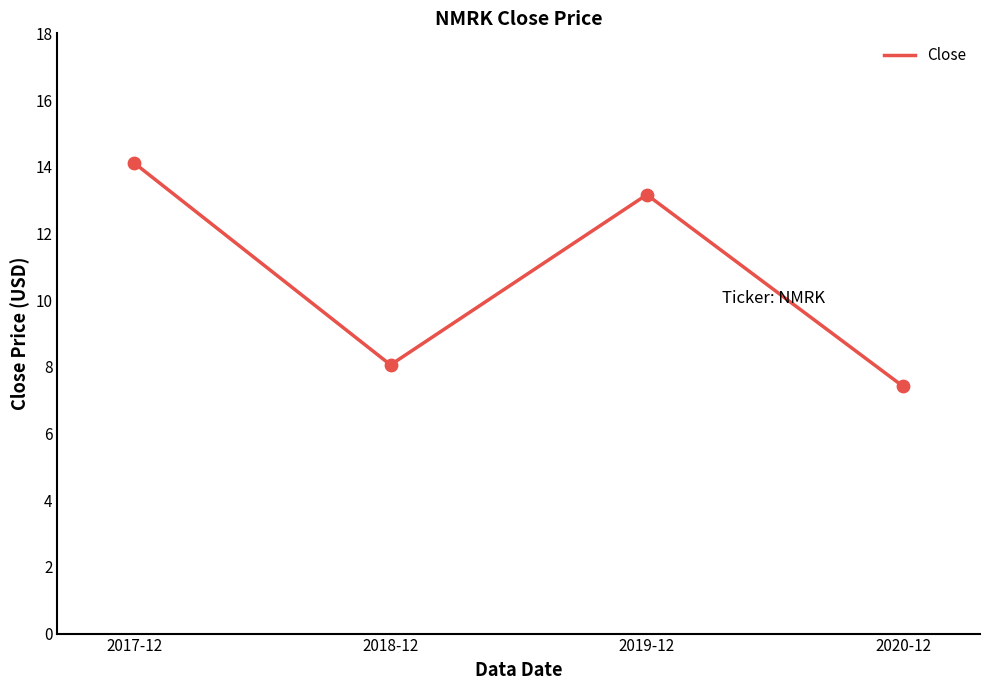

Approximately how many times larger is the value at 2019-12 compared to 2020-12?

1.8